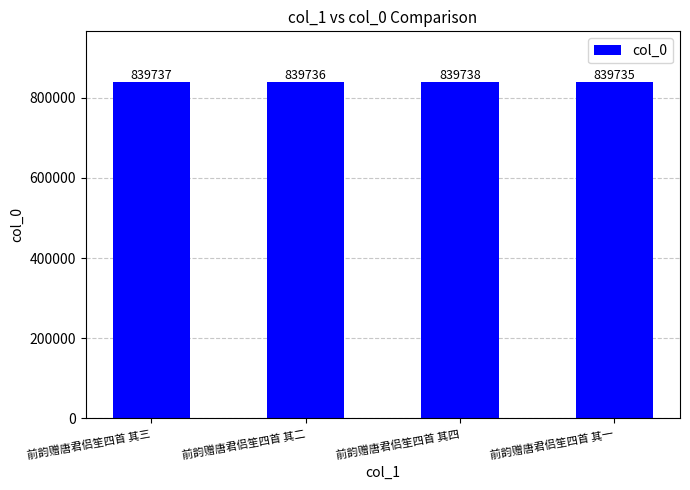

What is the label of the 1st bar from the left?

前韵赠唐君侣笙四首 其三